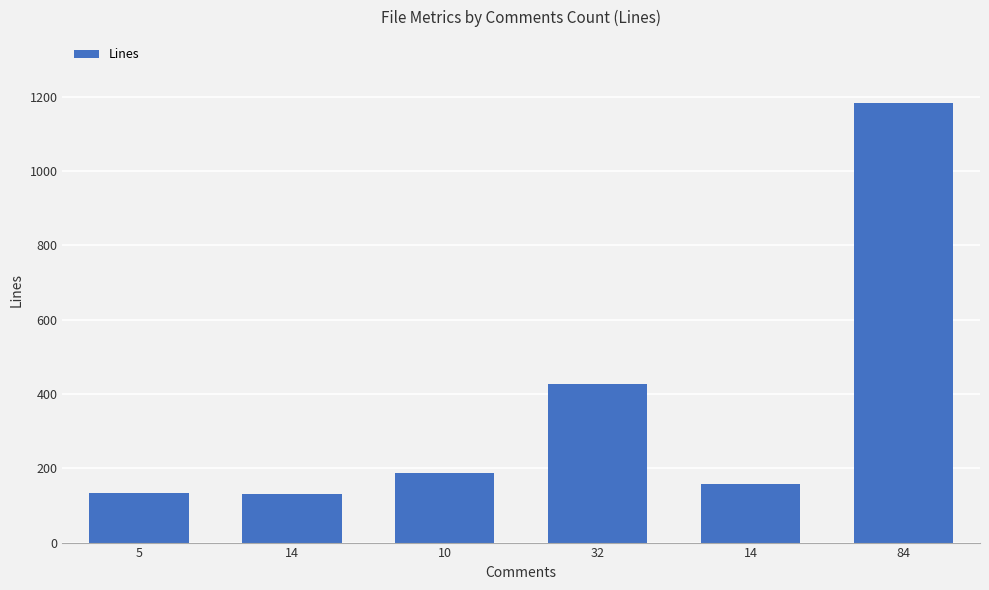

Reading left to right, list all the values displayed in this chart.

134	132	187	428	157	1183